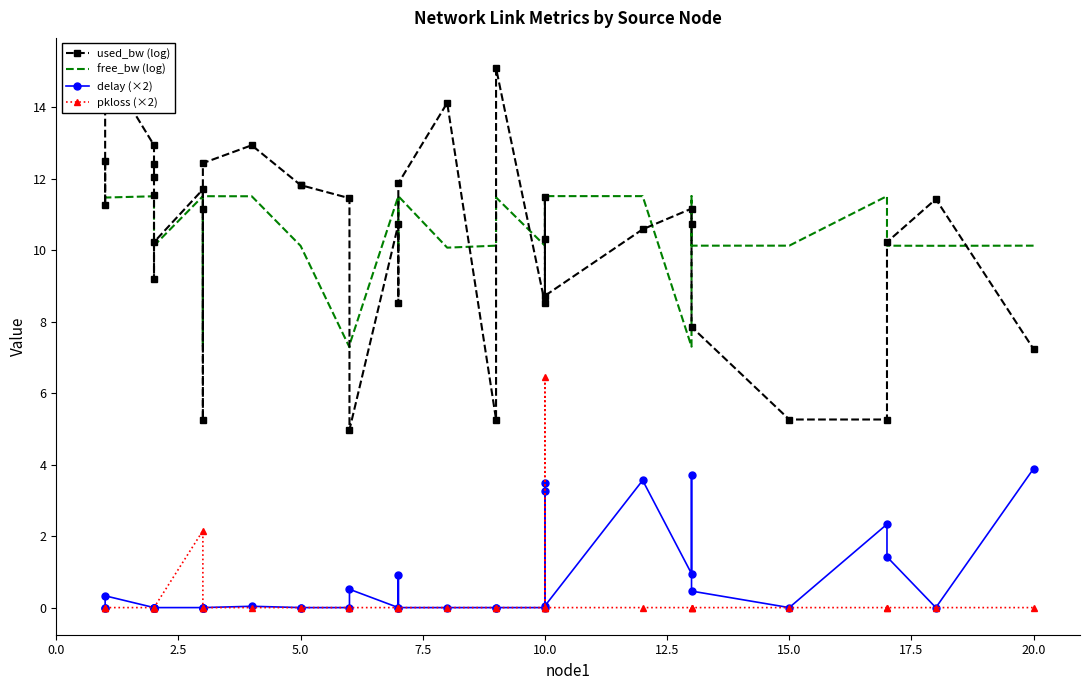

Which series has the widest spread of values?

used_bw (log)